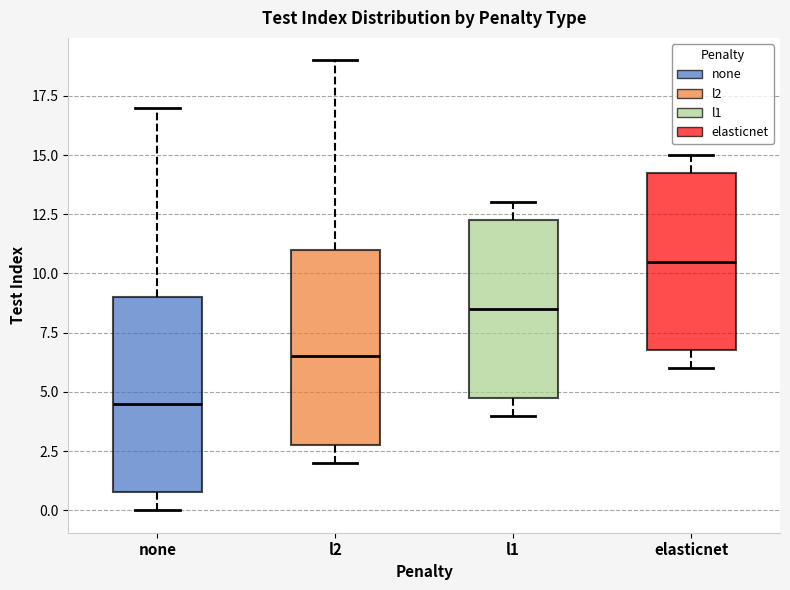

Reading left to right, transcribe this box plot: for each box, give where its median line is, the range the box spans, and where its two whiskers end, as read against the y-axis. The values are not printed on the chart, so give them approximately, as read against the axis.

none: median 4.5, box 1.0 to 9.0, whiskers 0.0 to 17.0
l2: median 6.5, box 3.0 to 11.0, whiskers 2.0 to 19.0
l1: median 8.5, box 5.0 to 12.5, whiskers 4.0 to 13.0
elasticnet: median 10.5, box 7.0 to 14.5, whiskers 6.0 to 15.0